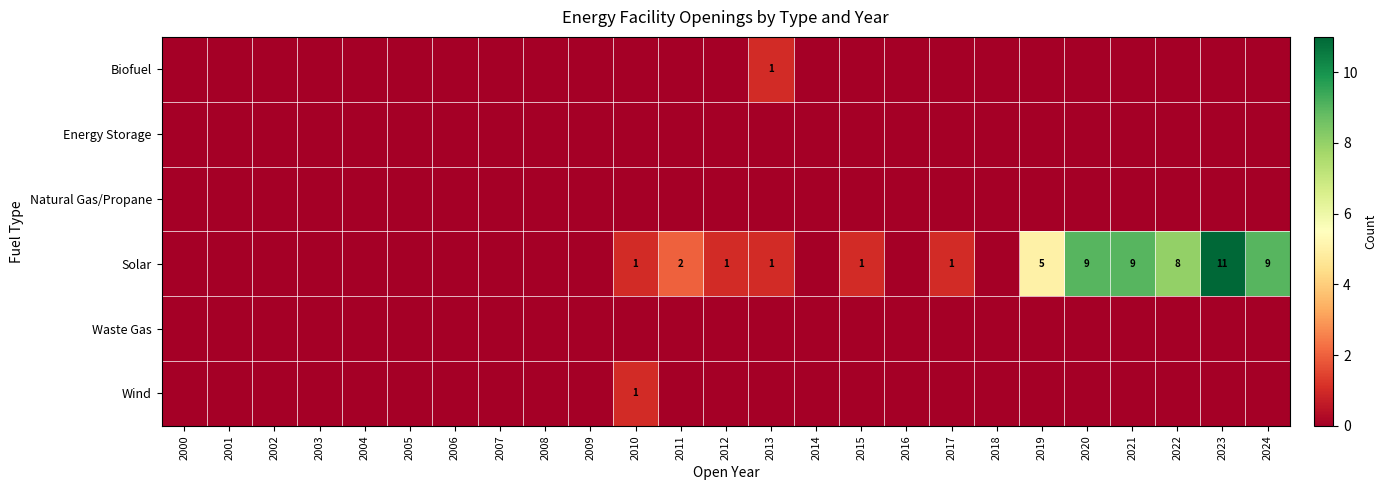

The value of Wind at 2010 is 0. True or false?

False